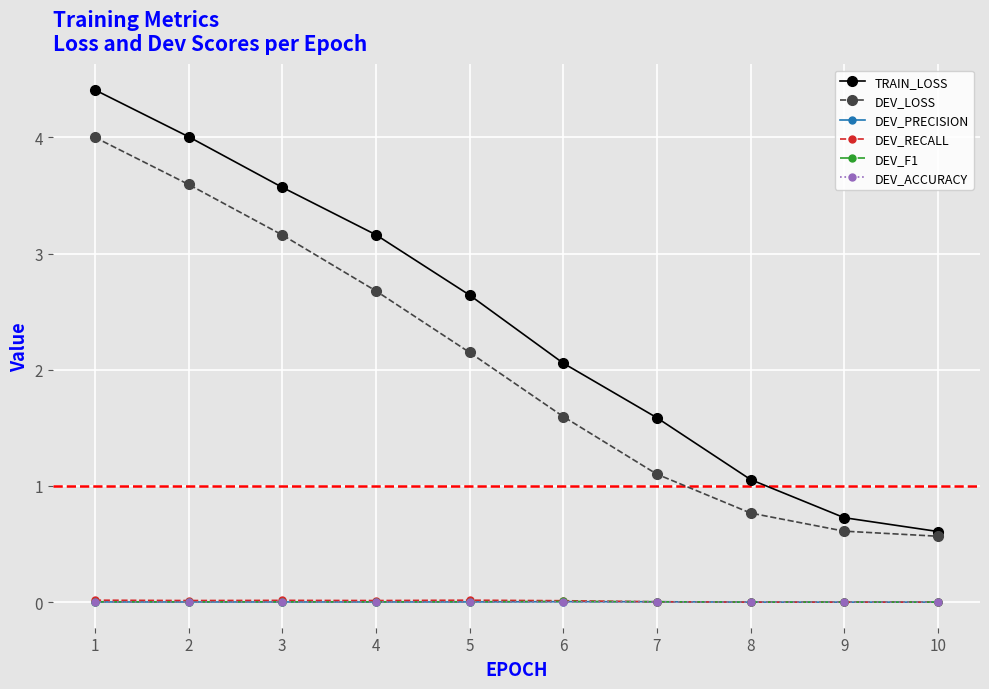

Is this an area chart (filled region under the line)?

No